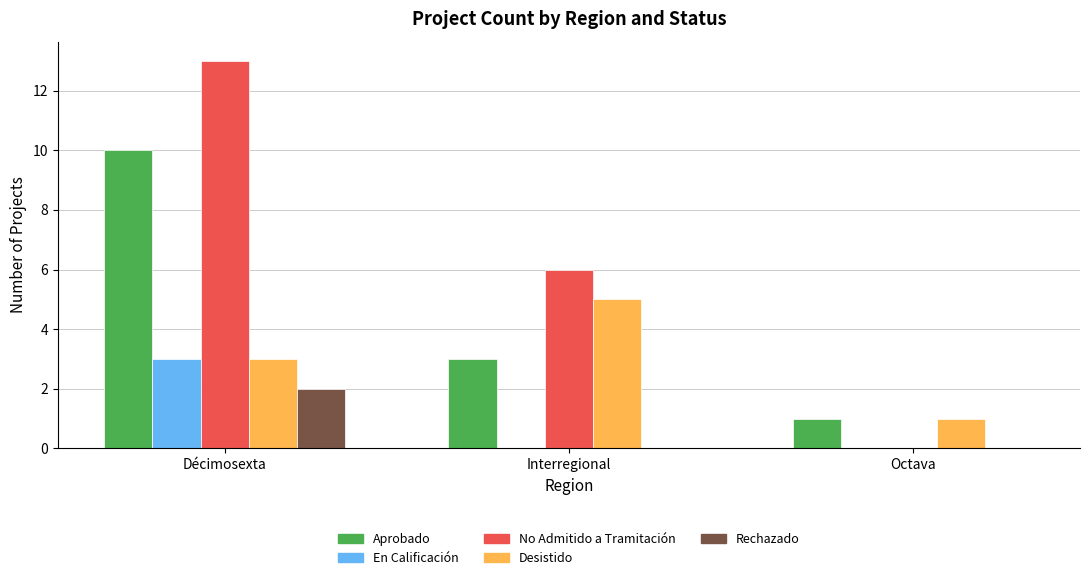

Reading left to right, extract all data points from this chart.

Aprobado: Décimosexta=10	Interregional=3	Octava=1
En Calificación: Décimosexta=3	Interregional=0	Octava=0
No Admitido a Tramitación: Décimosexta=13	Interregional=6	Octava=0
Desistido: Décimosexta=3	Interregional=5	Octava=1
Rechazado: Décimosexta=2	Interregional=0	Octava=0